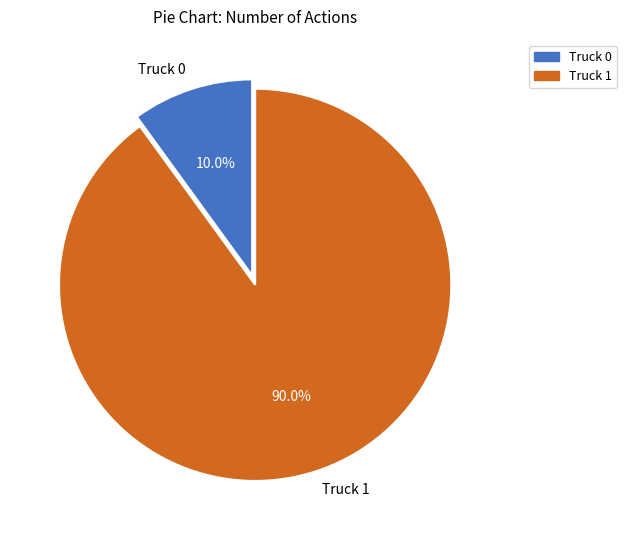

What is the smallest slice in the pie chart?

Truck 0